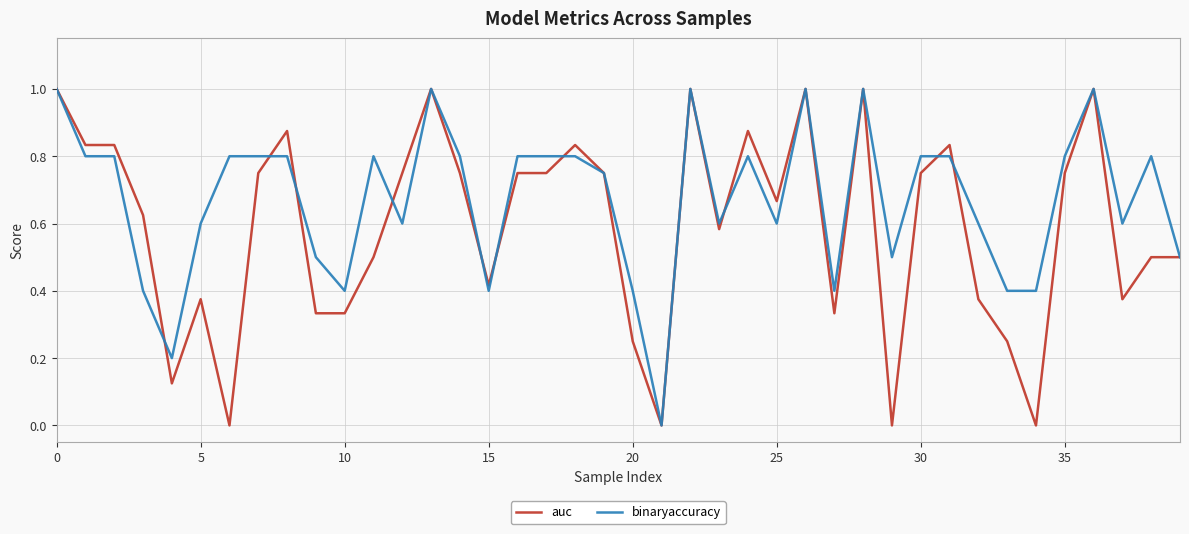

True or false: auc and binaryaccuracy intersect in this chart.

True